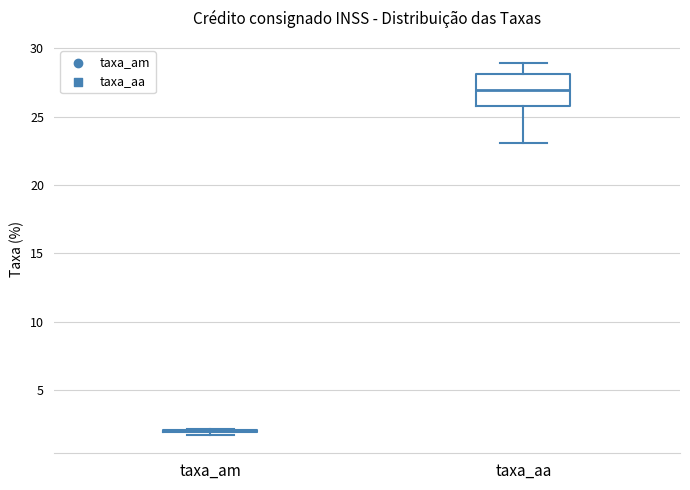

Reading left to right, transcribe this box plot: for each box, give where its median line is, the range the box spans, and where its two whiskers end, as read against the y-axis. The values are not printed on the chart, so give them approximately, as read against the axis.

taxa_am: box collapsed to a line at 2.0, whiskers 1.5 to 2.0
taxa_aa: median 27.0, box 26.0 to 28.0, whiskers 23.0 to 29.0